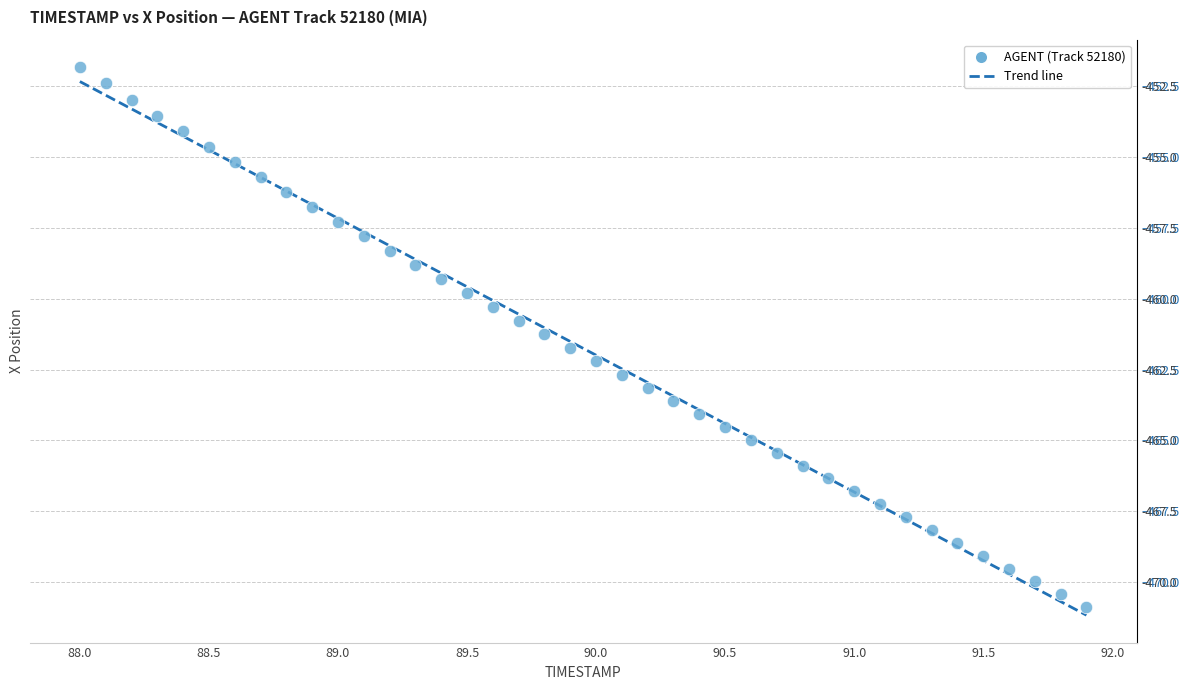

What is the range of Y values (max minus min)?

19.1